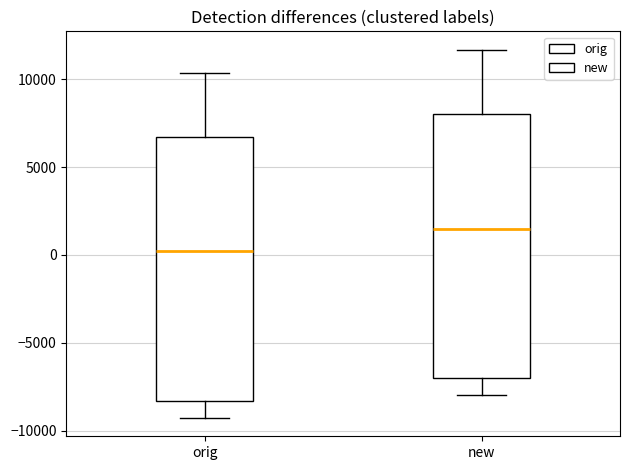

Reading left to right, read every box against the y-axis: the position of its median line, the range the box covers, and the ends of its whiskers. The values are not printed on the chart, so give them approximately, as read against the axis.

orig: median 0, box -8500 to 6500, whiskers -9500 to 10500
new: median 1500, box -7000 to 8000, whiskers -8000 to 11500